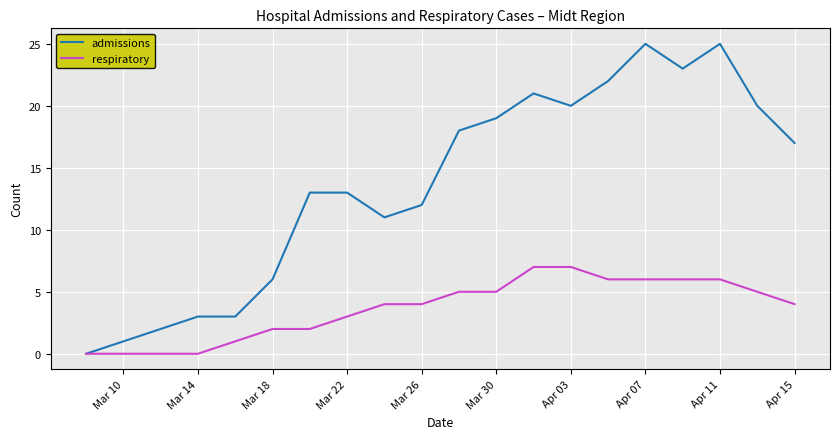

What is the maximum value shown in the chart?

25